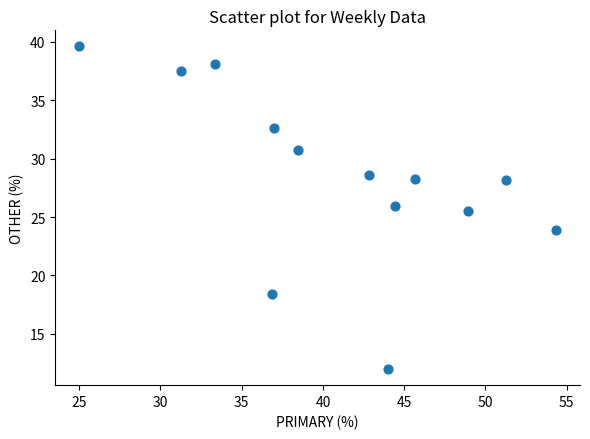

What is the range of X values (max minus min)?

29.3